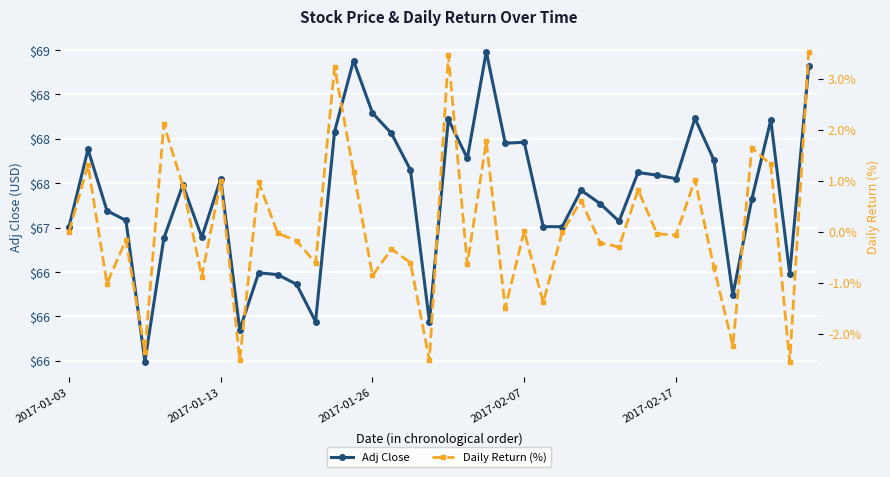

What is the spread (max minus min) of values at 2017-01-03?

67.0